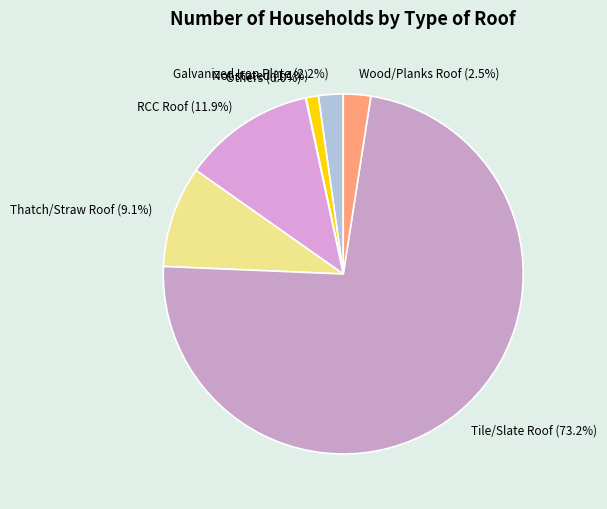

Is there any slice that represents more than half of the pie?

Yes